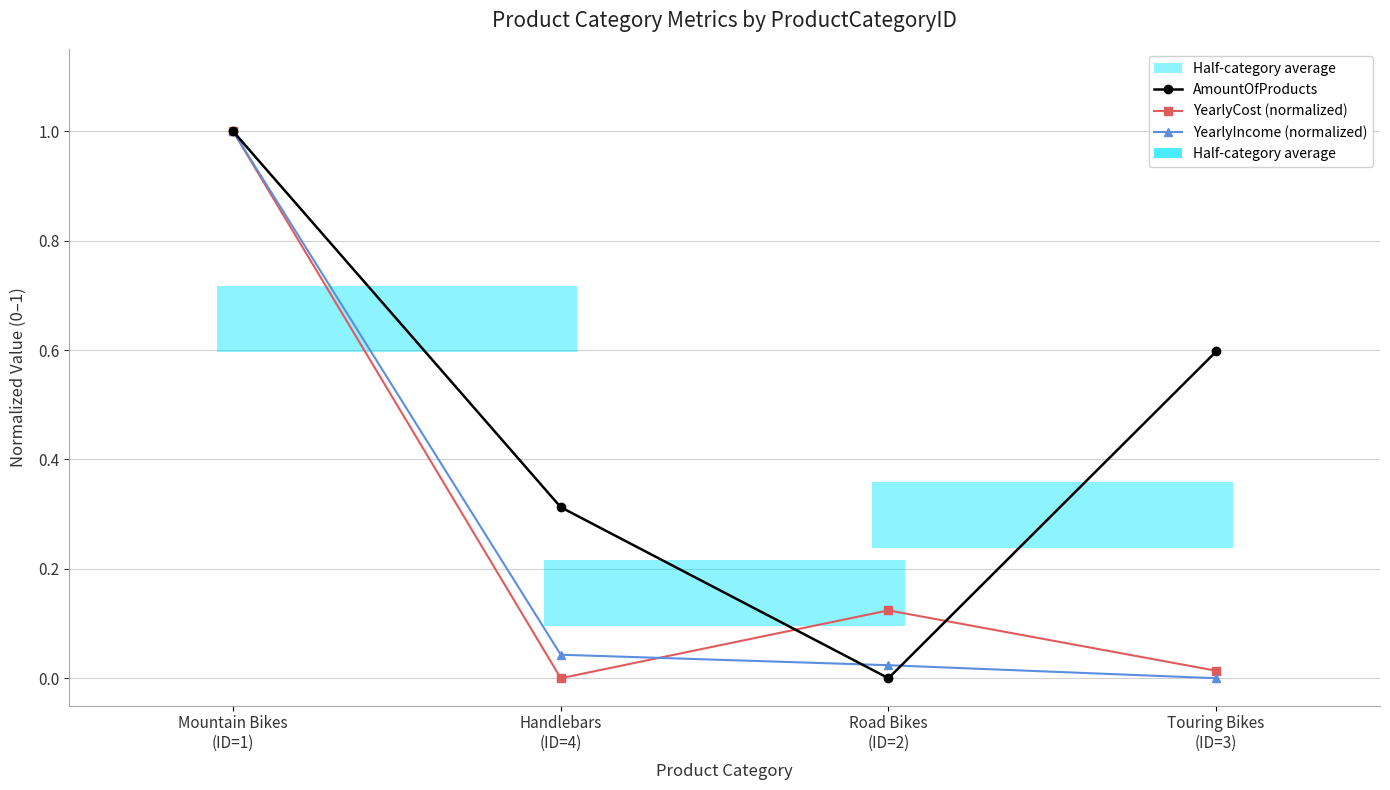

True or false: AmountOfProducts has more than 1 points higher than both neighbors.

False